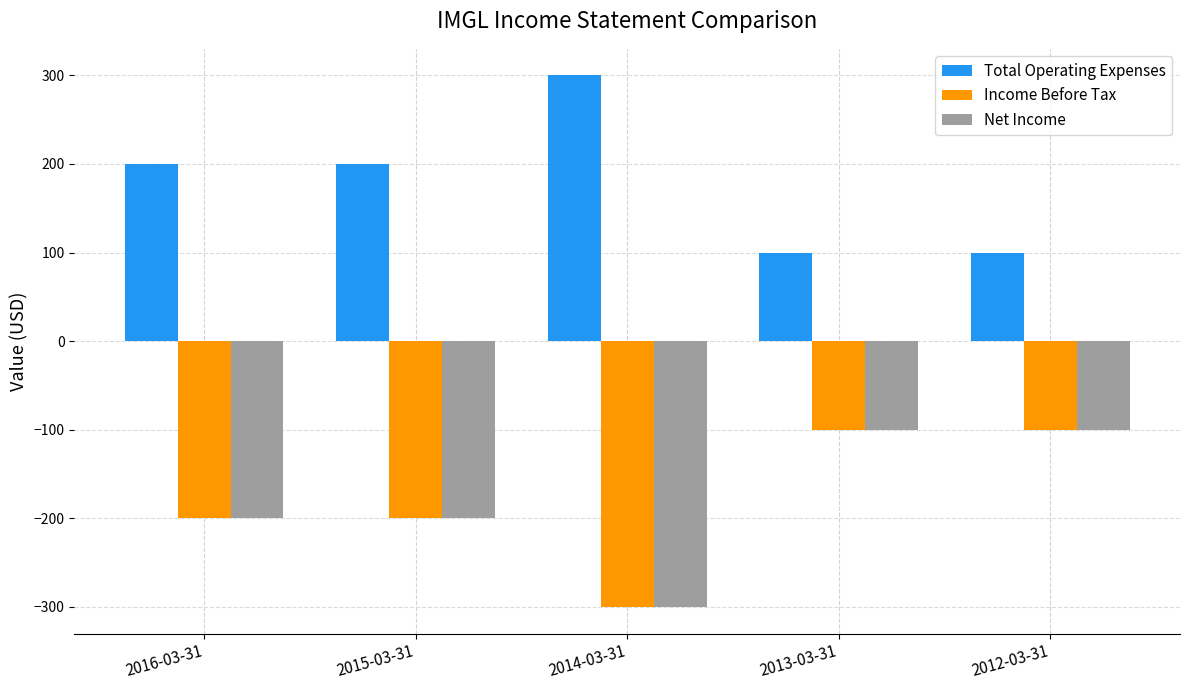

How many Income Before Tax values are between -200 and -100?

4